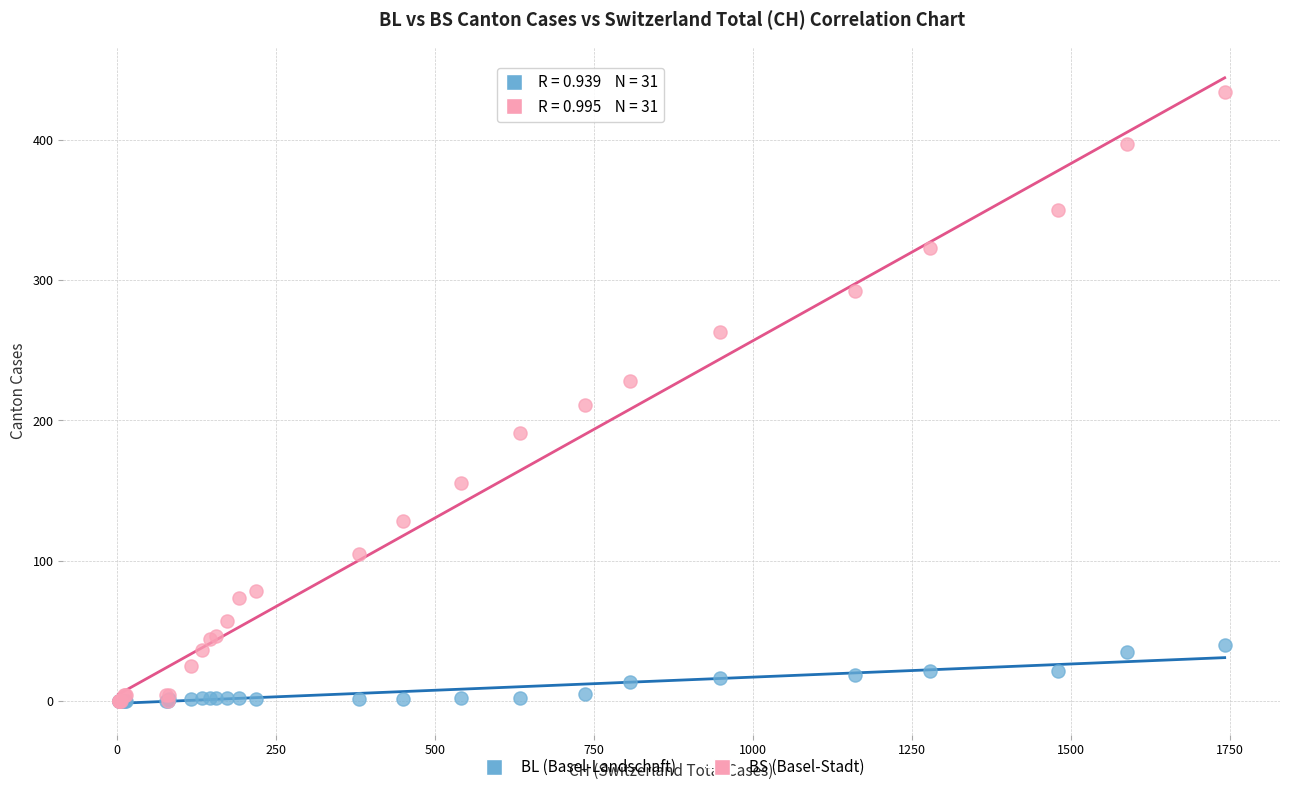

Across all series, what Y value is closest to 217?

211